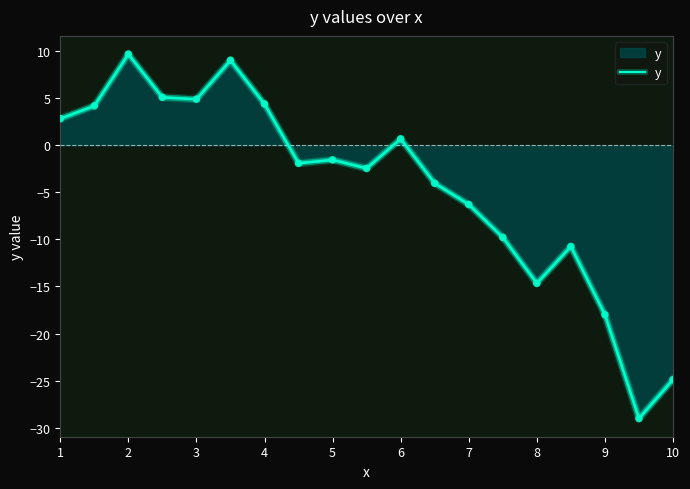

What is the change in value from 8 to 16?

-16.1